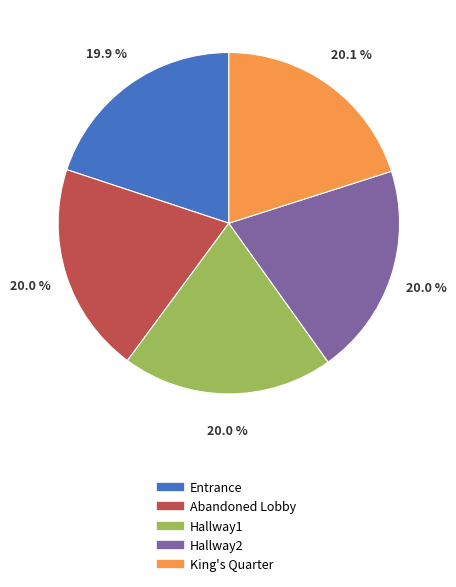

Does any single category account for the majority?

No